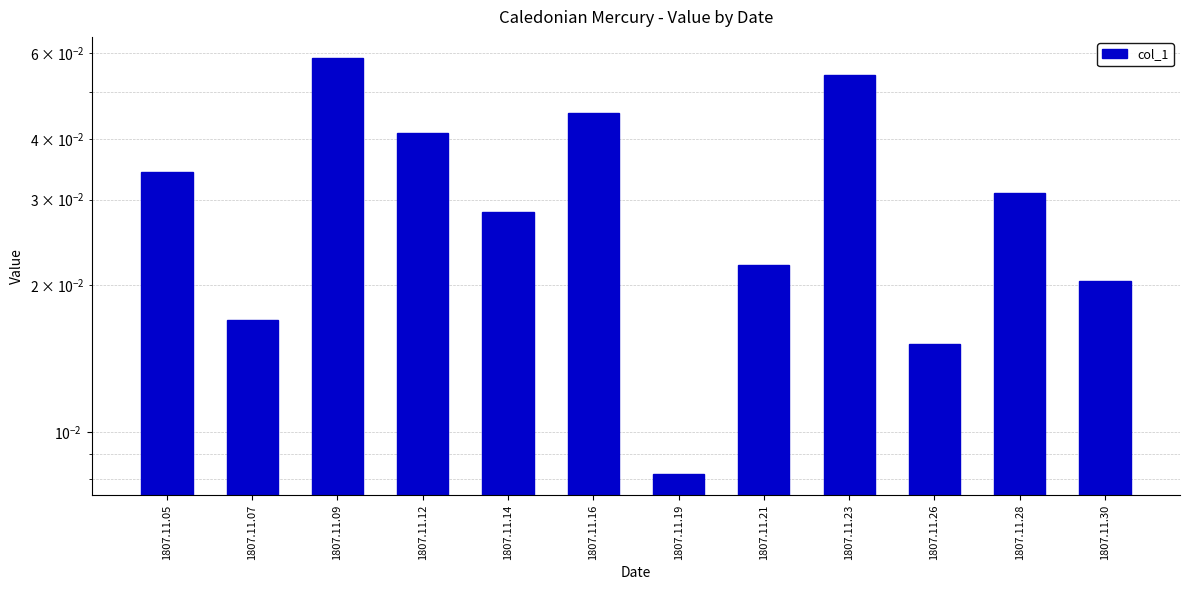

Are the bars grouped side by side (vs. stacked)?

No